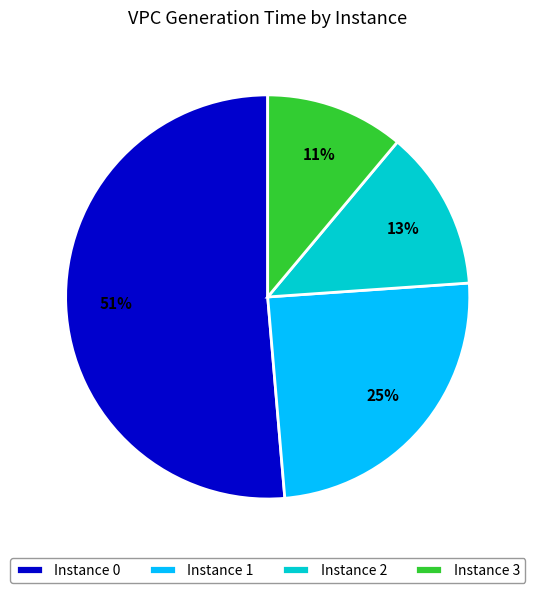

Is it true that Instance 1 is 25% of the pie?

True